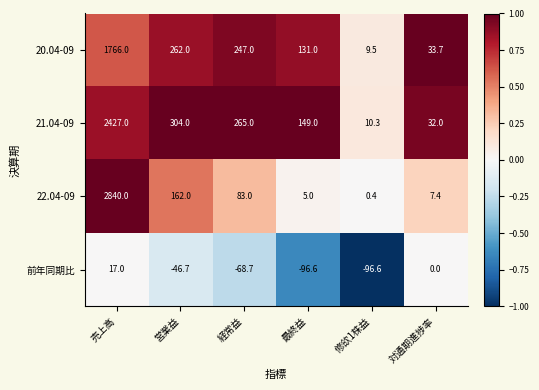

Rank the series at 対通期進捗率 from highest to lowest value.

20.04-09, 21.04-09, 22.04-09, 前年同期比